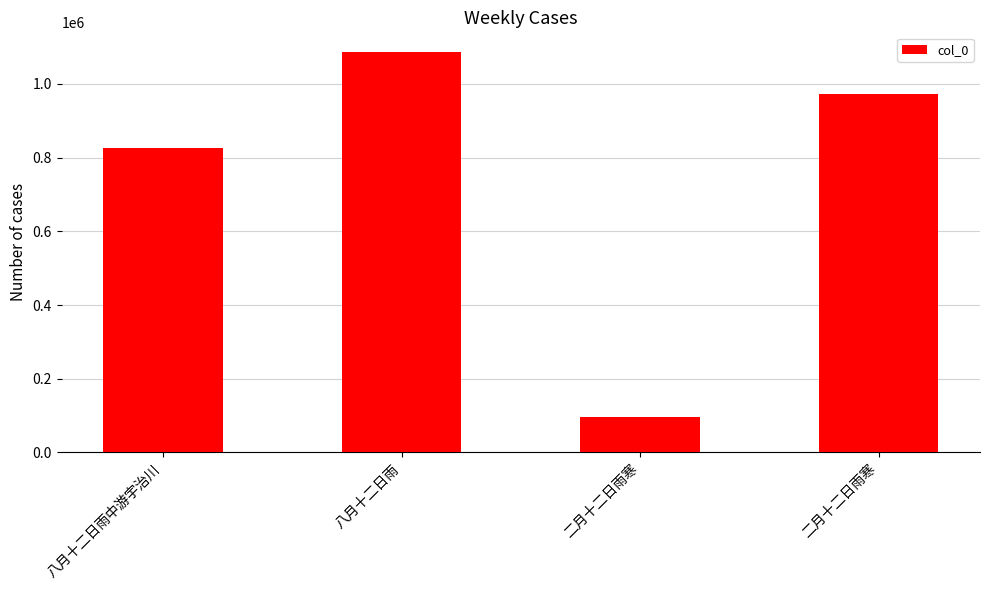

How many bars are there in total?

4